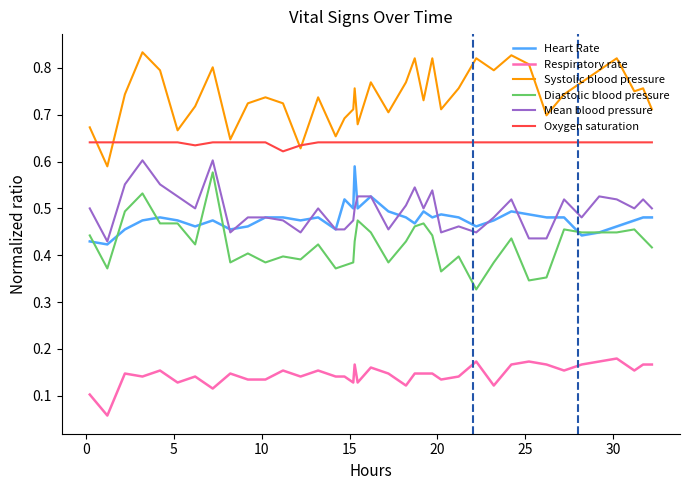

Rank the series by their maximum value, from lowest to highest.

Respiratory rate, Diastolic blood pressure, Heart Rate, Mean blood pressure, Oxygen saturation, Systolic blood pressure